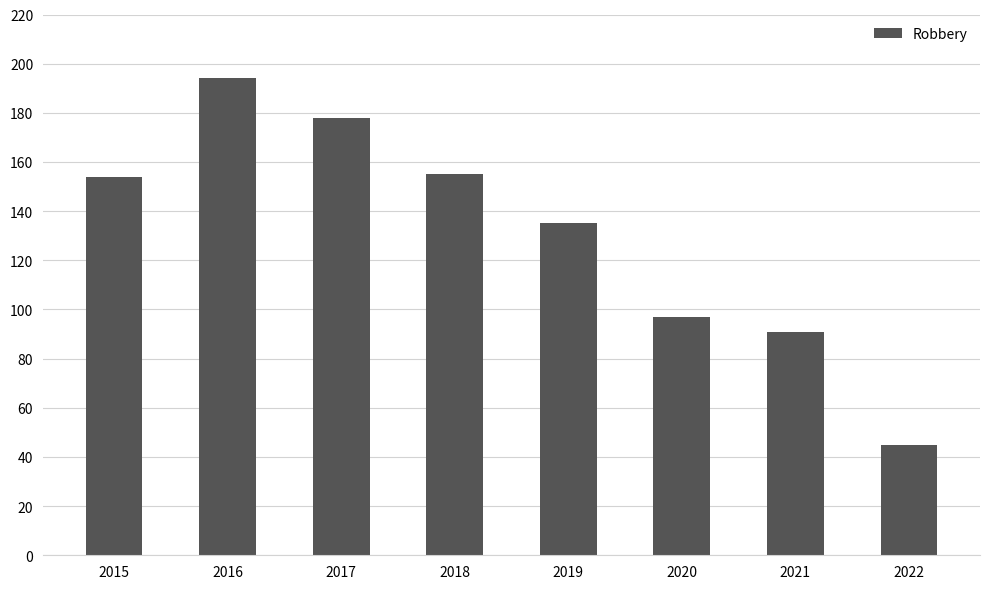

At which category does the chart reach its minimum across all series?

2022